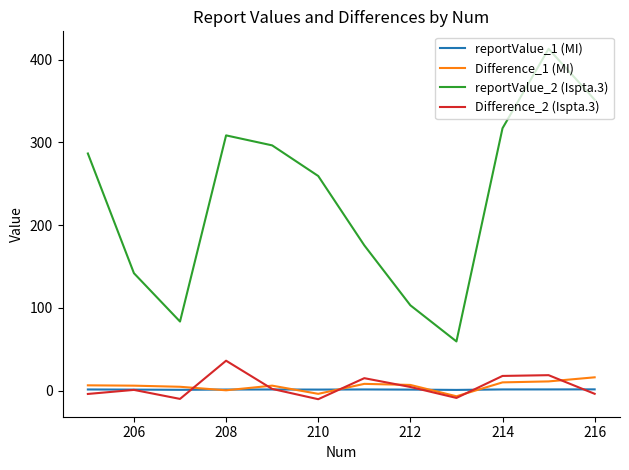

What is the greatest value displayed?

412.9